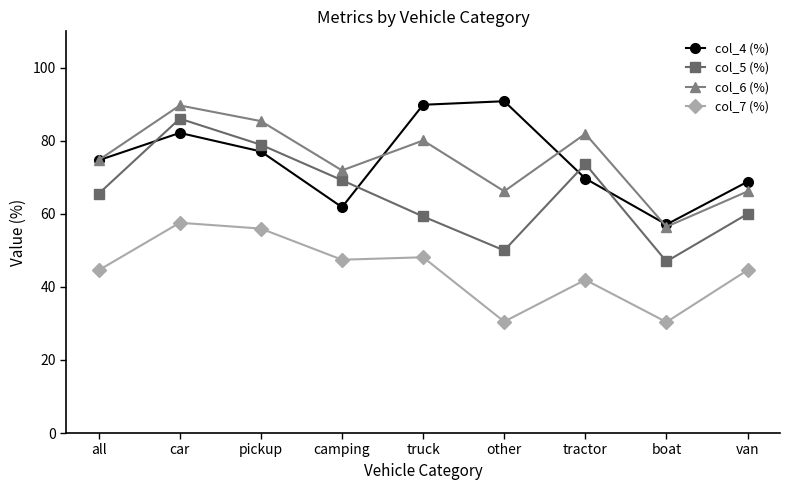

True or false: col_7 (%) and col_4 (%) cross at least once.

False